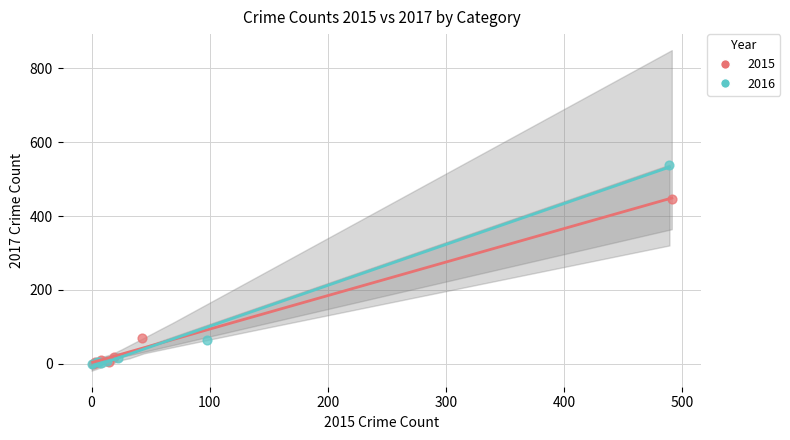

Which series has the largest Y range (max minus min)?

2016